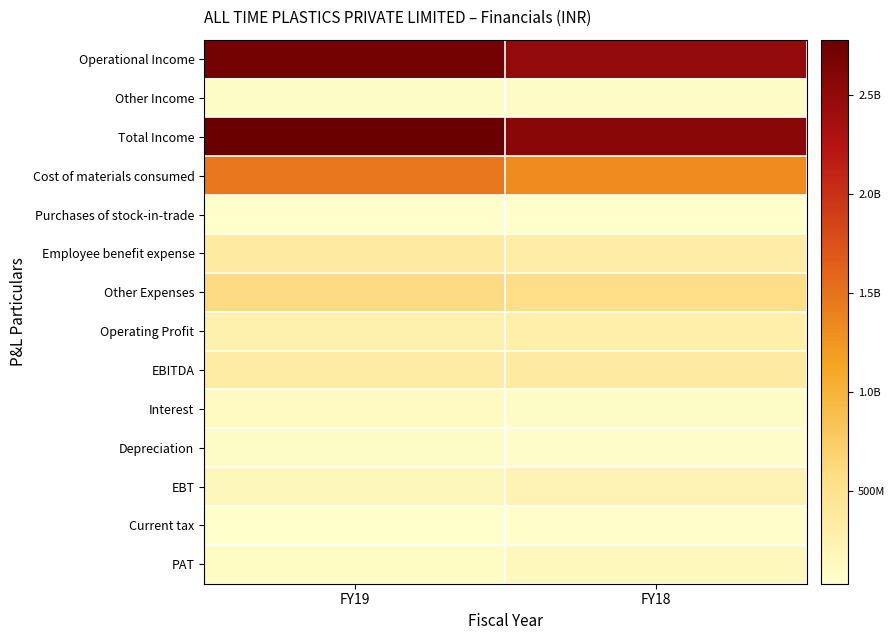

What is the total value across all series at FY19?

9104964154